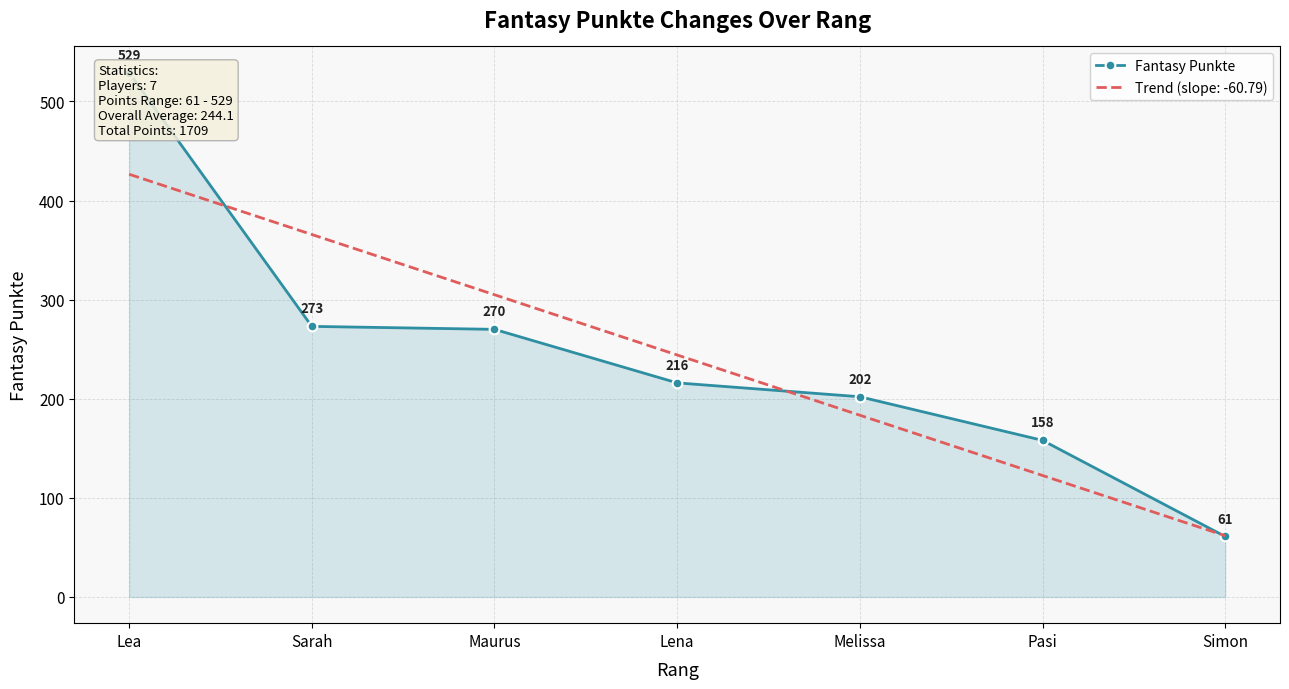

What is the difference between the second highest and minimum values?

212